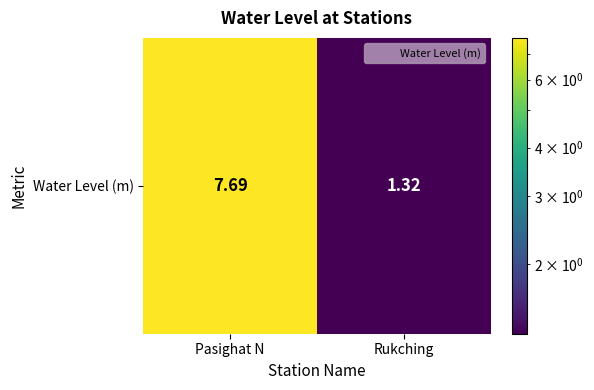

At which label is the value closest to 4?

Rukching